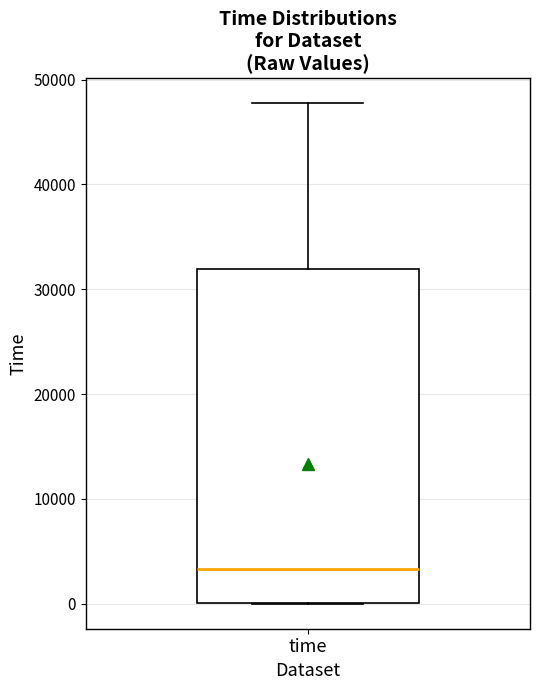

Where is the lower edge of the box for time on the y-axis? The values are not printed on the chart, so give them approximately, as read against the axis.

0